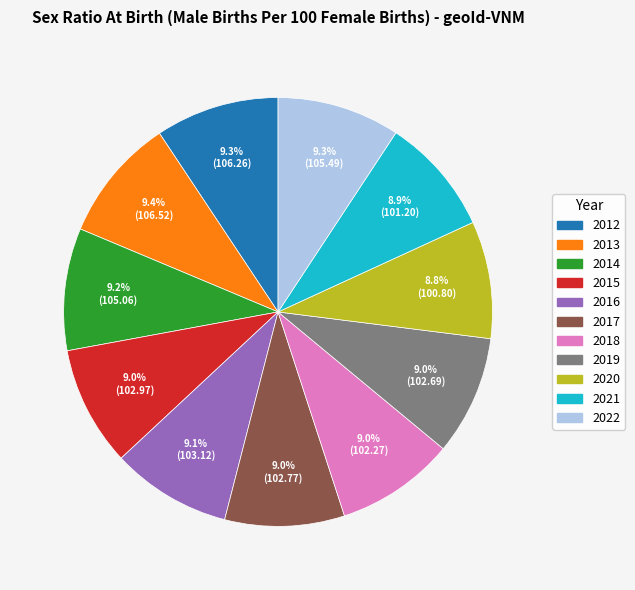

What is the ratio of the value at 2021 to the value at 2016?

1.0